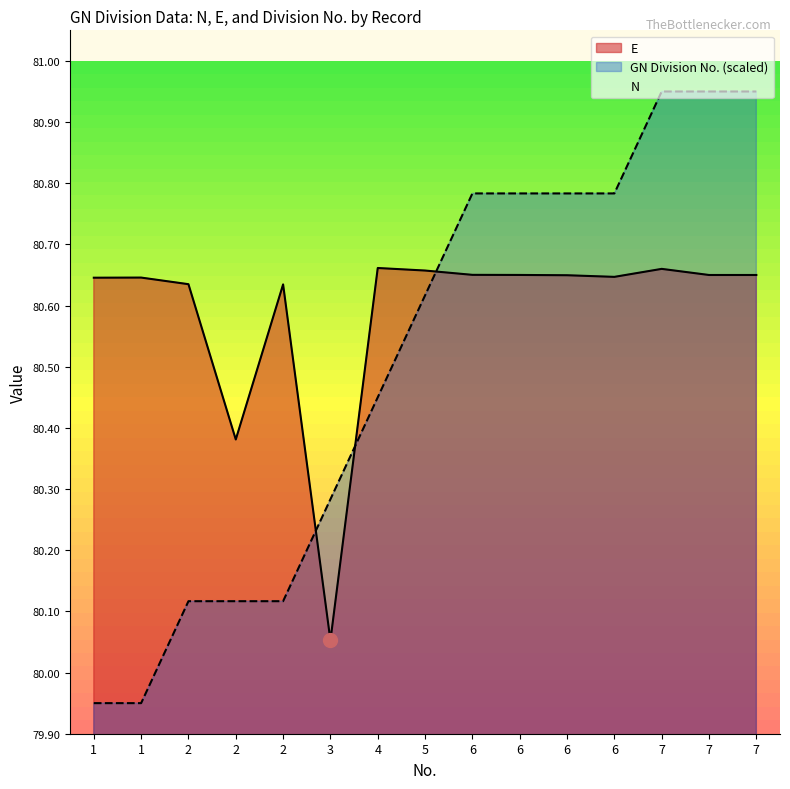

What is the average value of the E series?

80.6